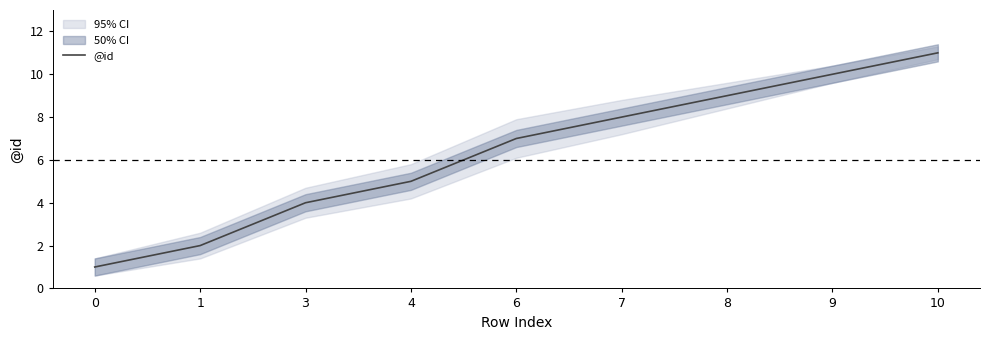

Rank the categories by value from lowest to highest.

0, 1, 3, 4, 6, 7, 8, 9, 10